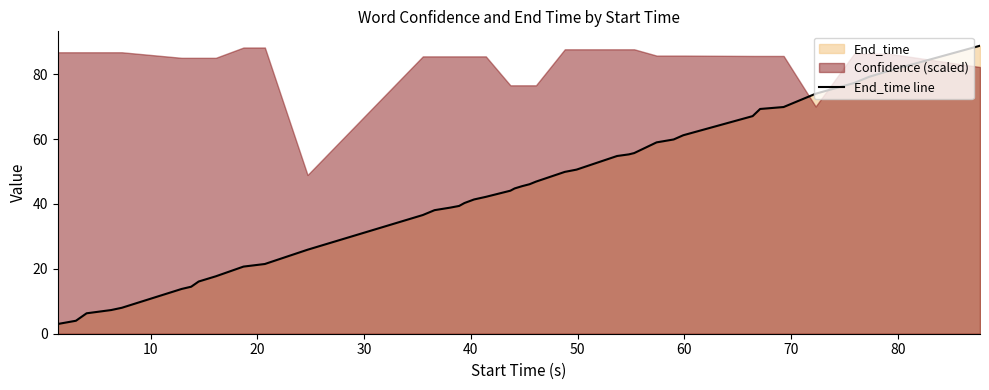

What is the highest value of the End_time line series?

88.8